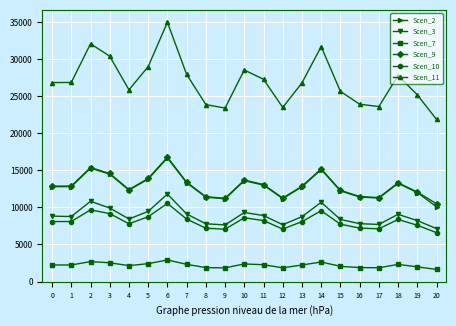

What is the difference between the highest and lowest values at 10?

26193.4